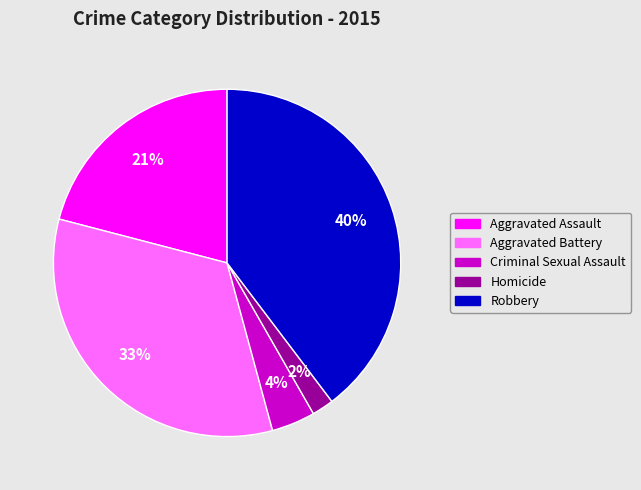

To the nearest percent, what portion does Criminal Sexual Assault represent?

4%